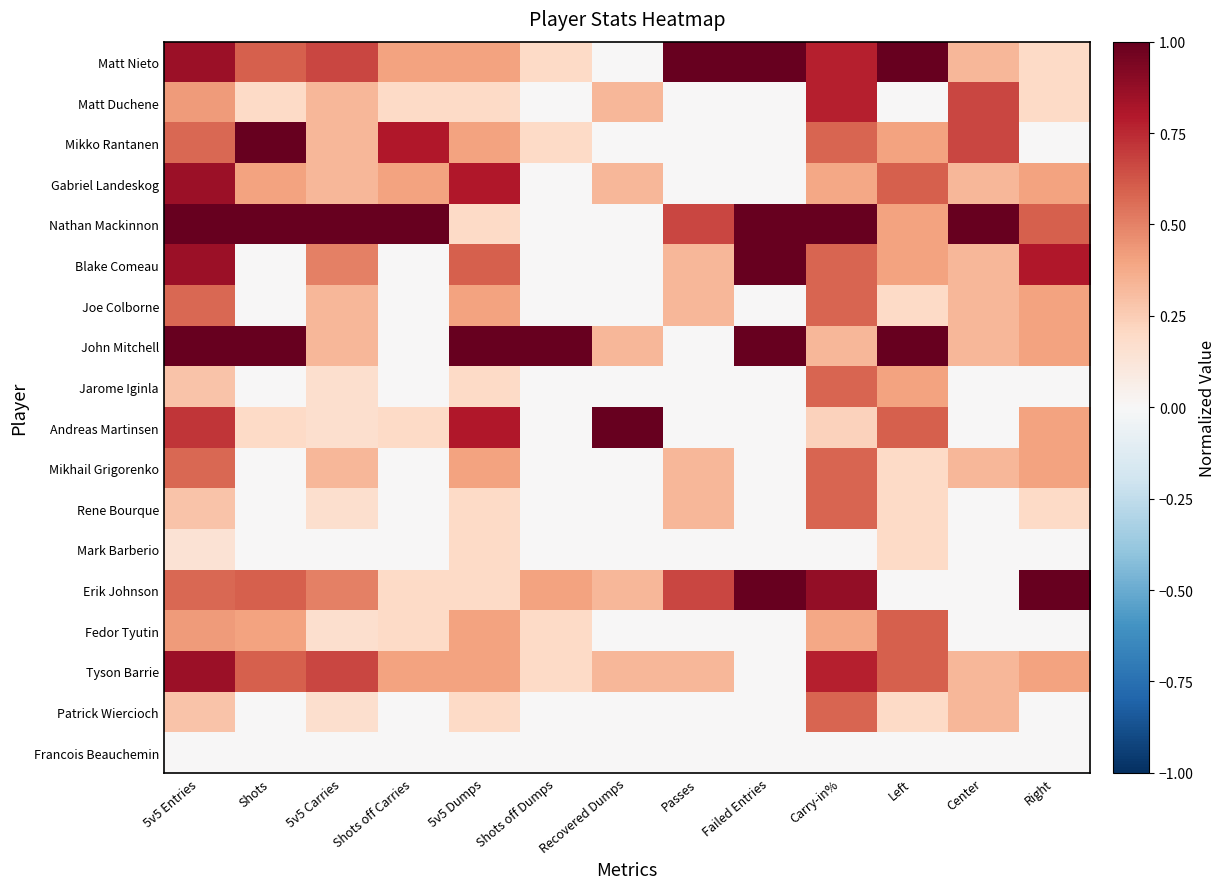

Between Shots and Center, which is larger?

Shots